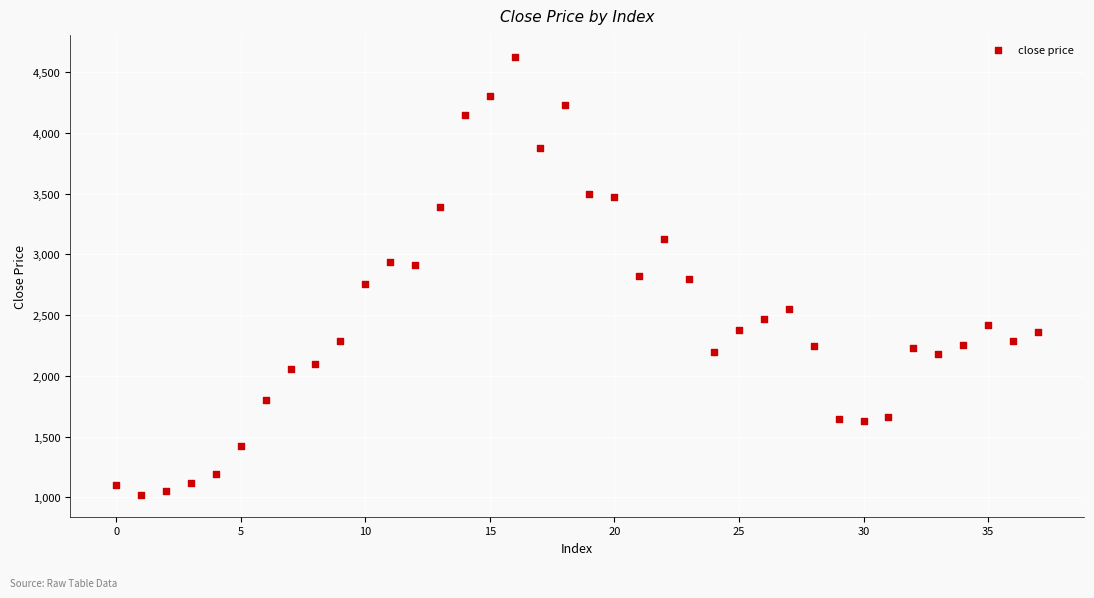

What is the range of Y values (max minus min)?

3607.2